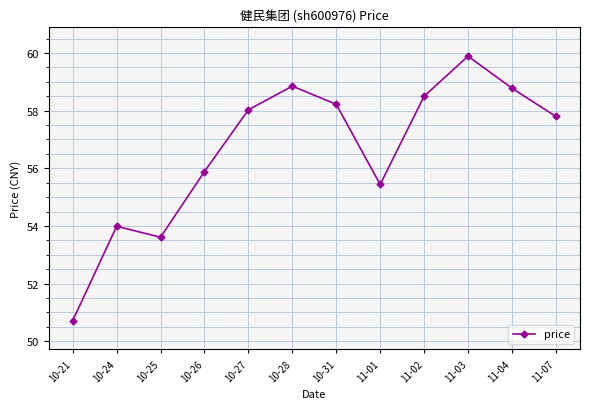

What is the difference between the second highest and second lowest values?

5.2